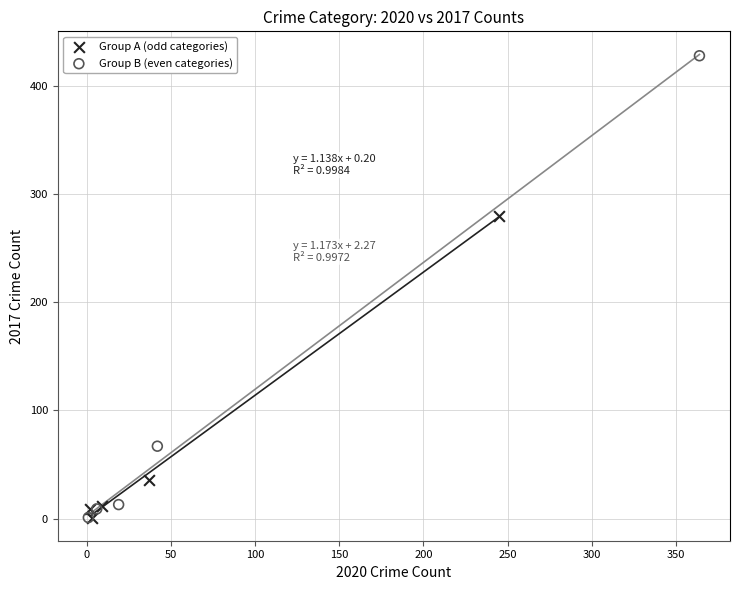

Which series reaches the maximum Y coordinate?

Group B (even categories)